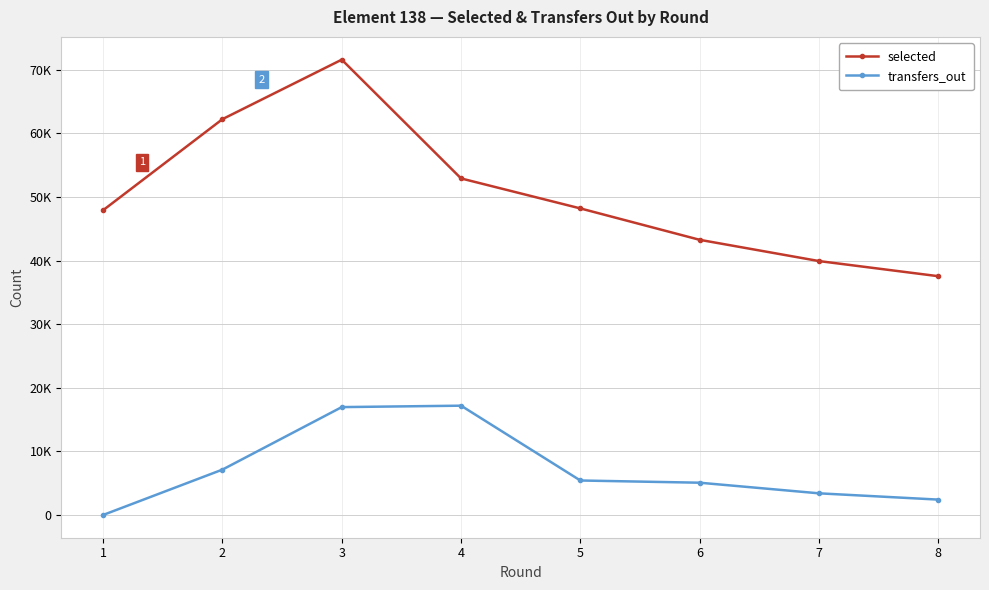

What is the difference between the transfers_out values at 4 and 6?

12113